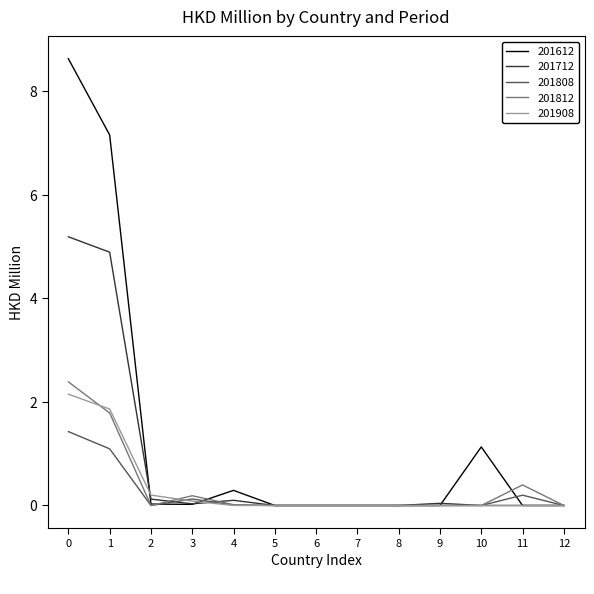

How many lines are shown in the chart?

5